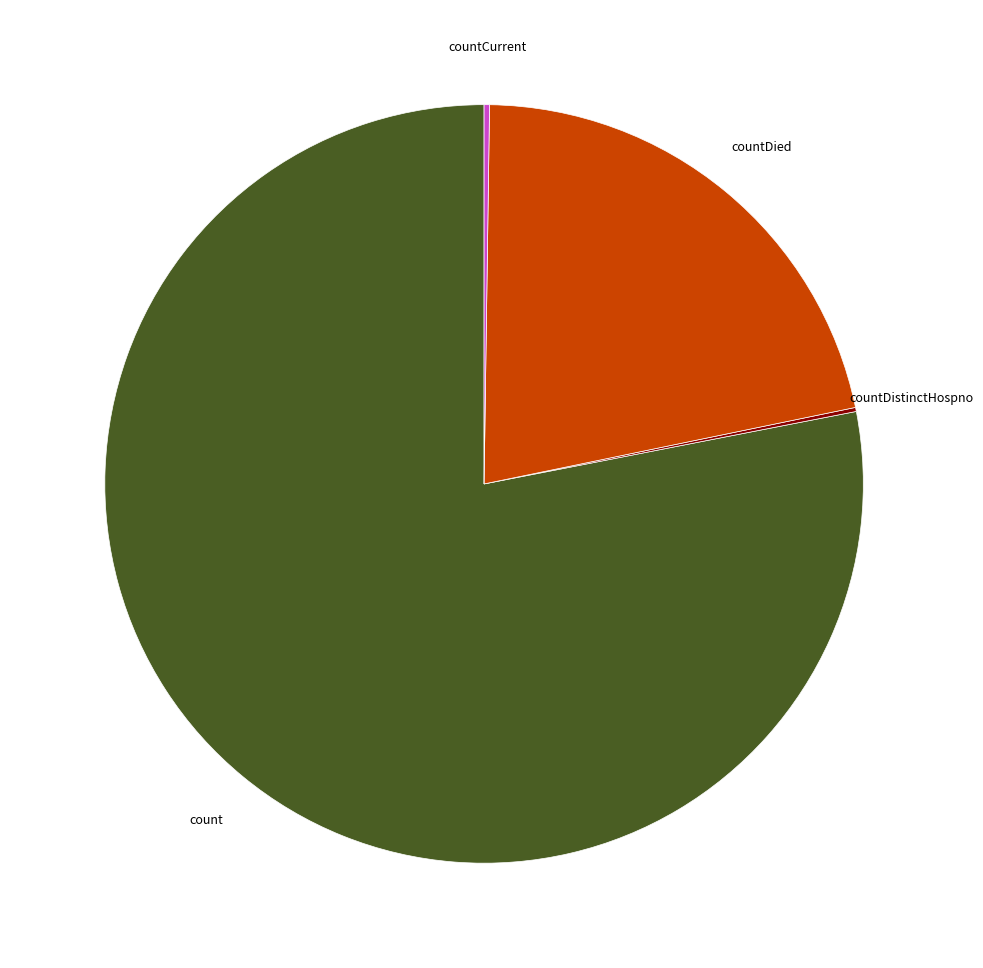

Does count account for over 50% of the chart?

Yes